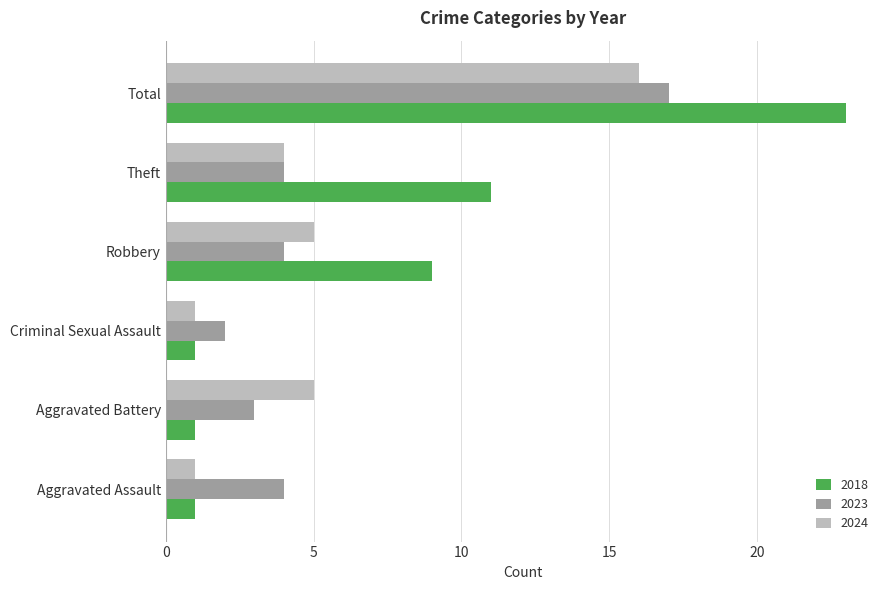

Which series has the largest total across all categories?

2018